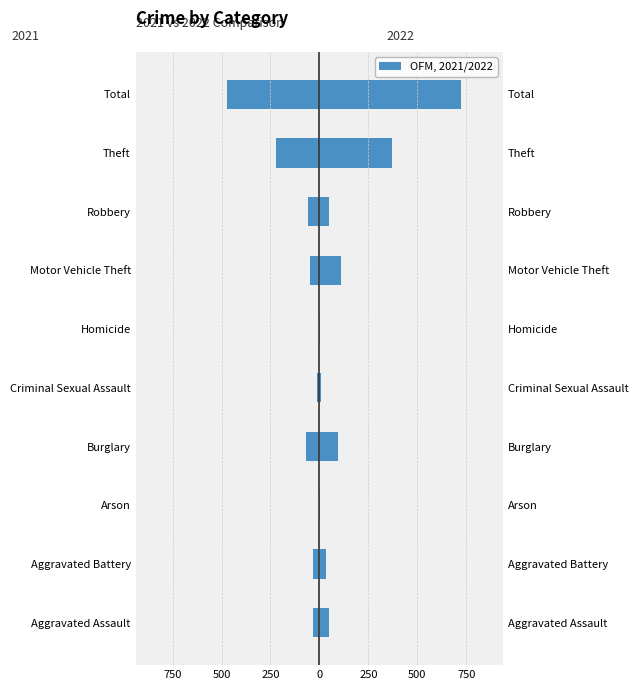

Reading left to right, extract all data points from this chart.

2021: -32	-31	0	-67	-10	-2	-49	-59	-224	-474
2022: 48	36	2	95	7	2	110	50	372	722